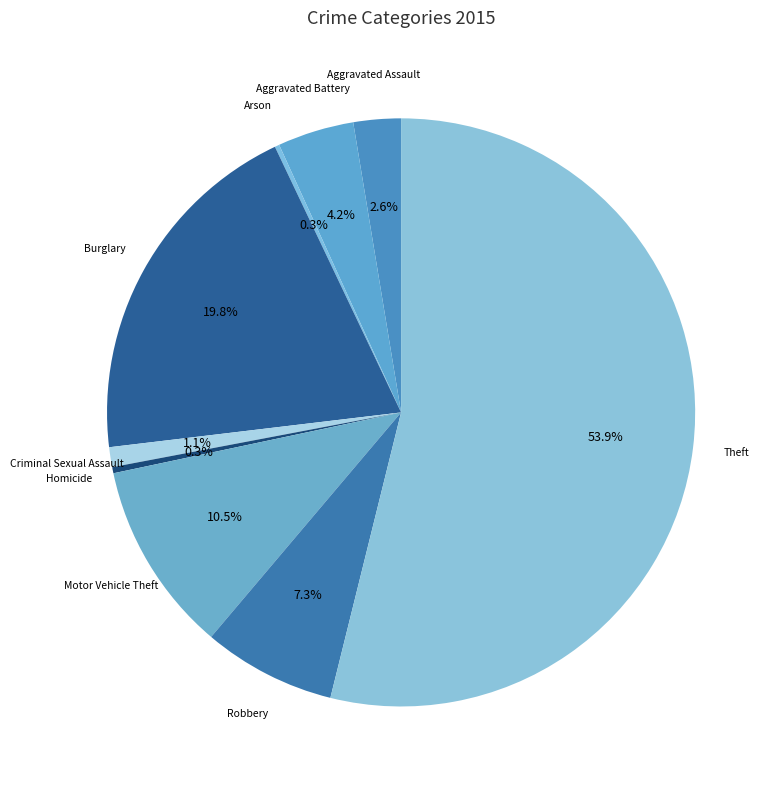

Combined, what portion of the pie is Theft and Burglary?

73.7%